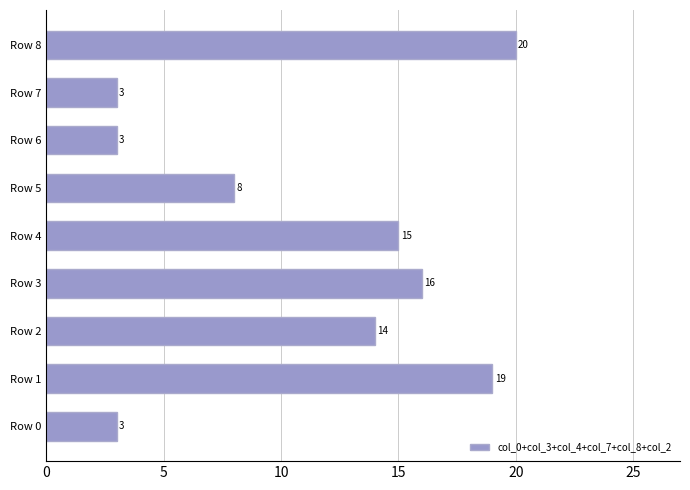

Does the chart contain stacked bars?

No